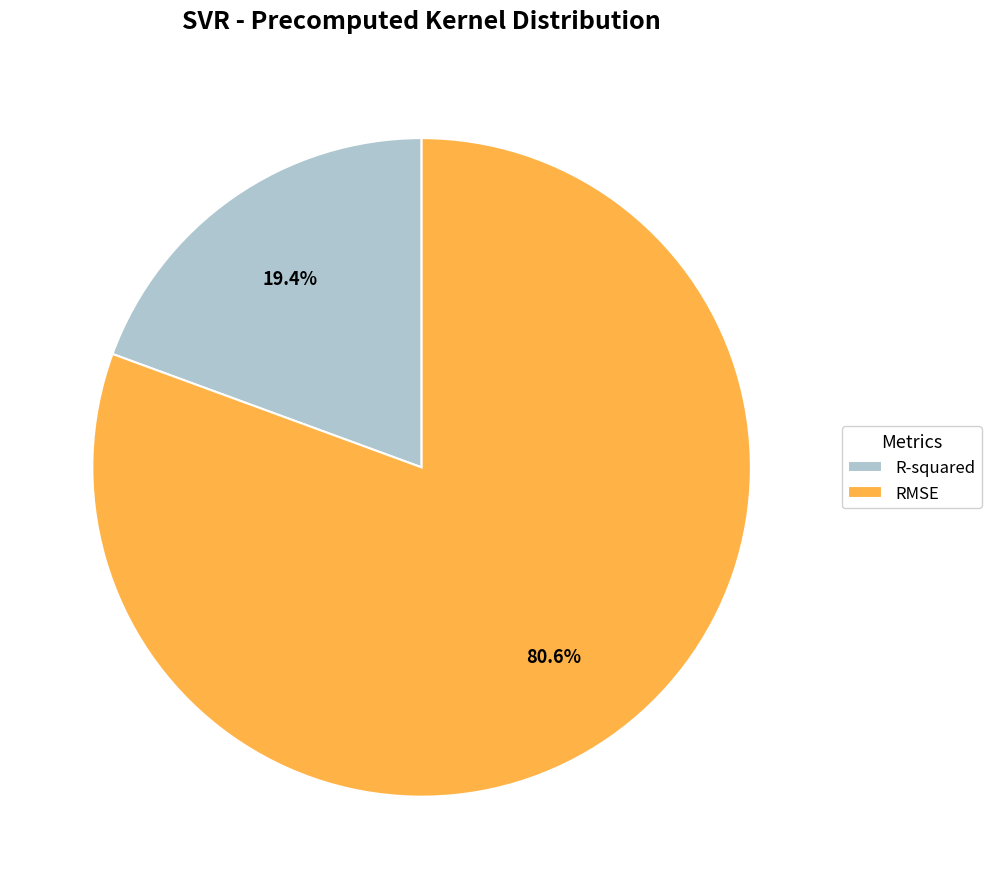

True or false: RMSE accounts for 81% of the total.

True